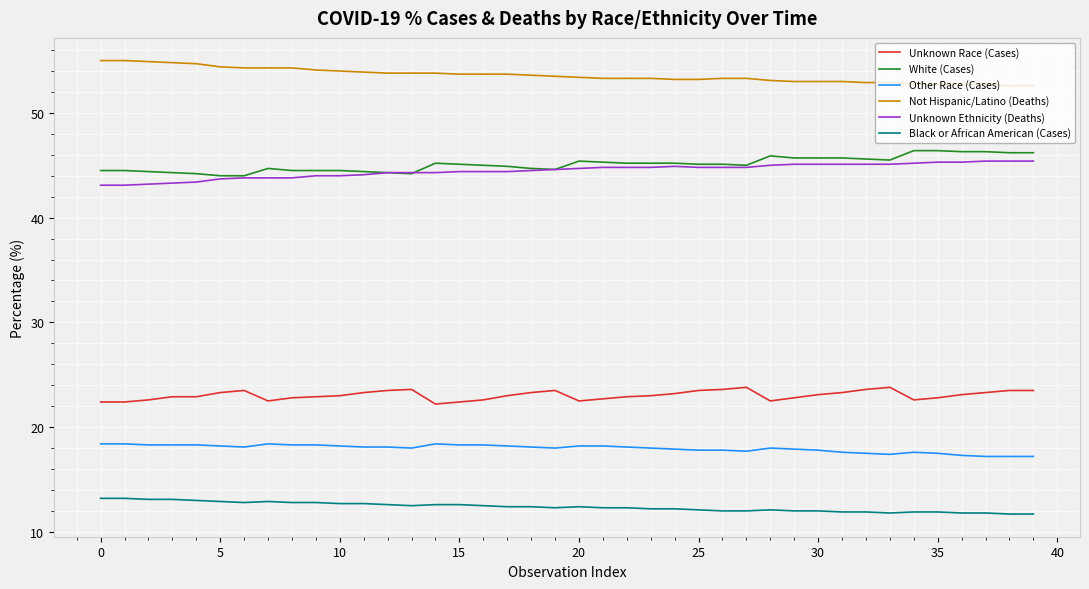

What is the greatest value displayed?

55.0